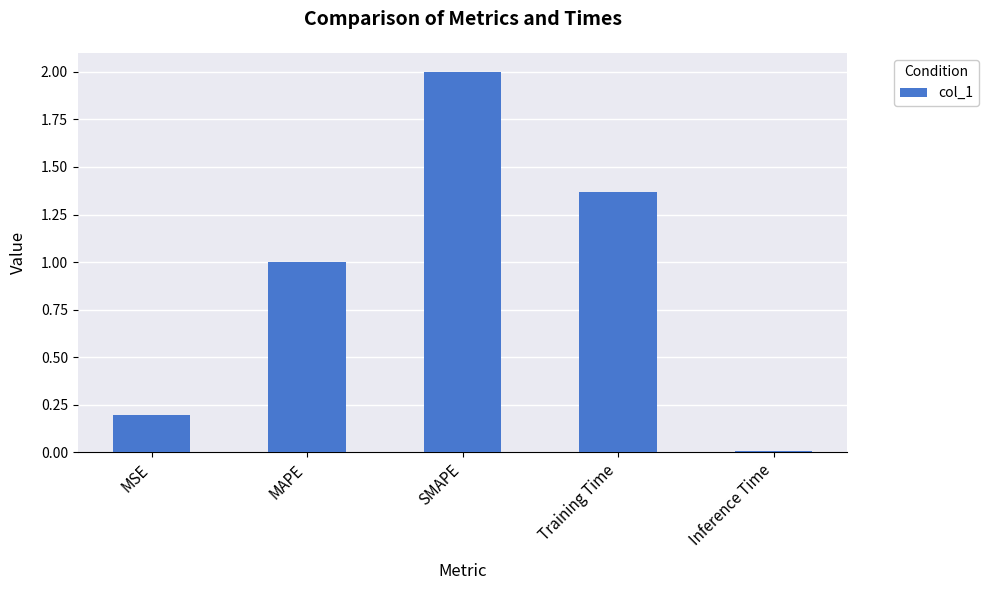

Between MSE and Training Time, which is larger?

Training Time